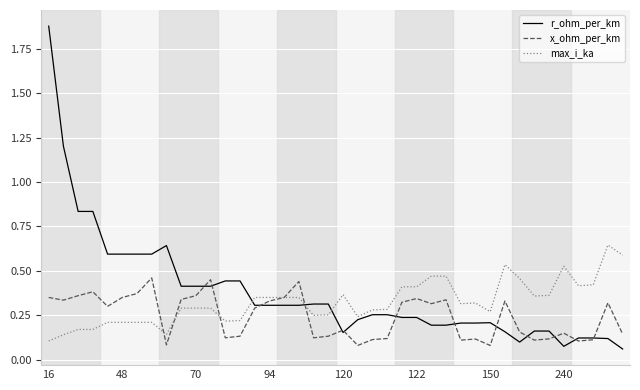

Which series has the largest range (max minus min)?

r_ohm_per_km